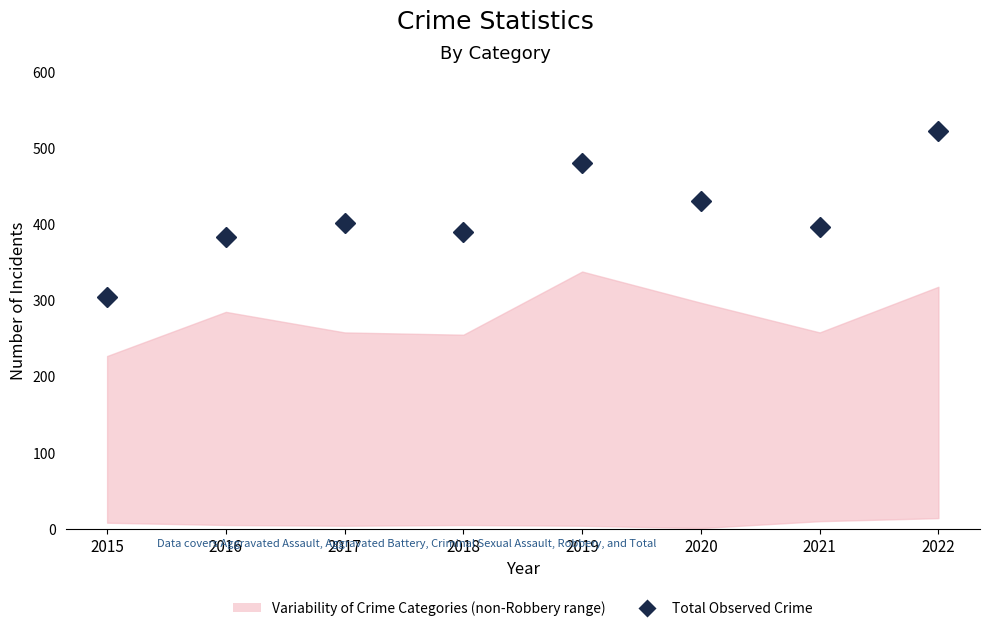

True or false: the data shows 383 at 2016.

True